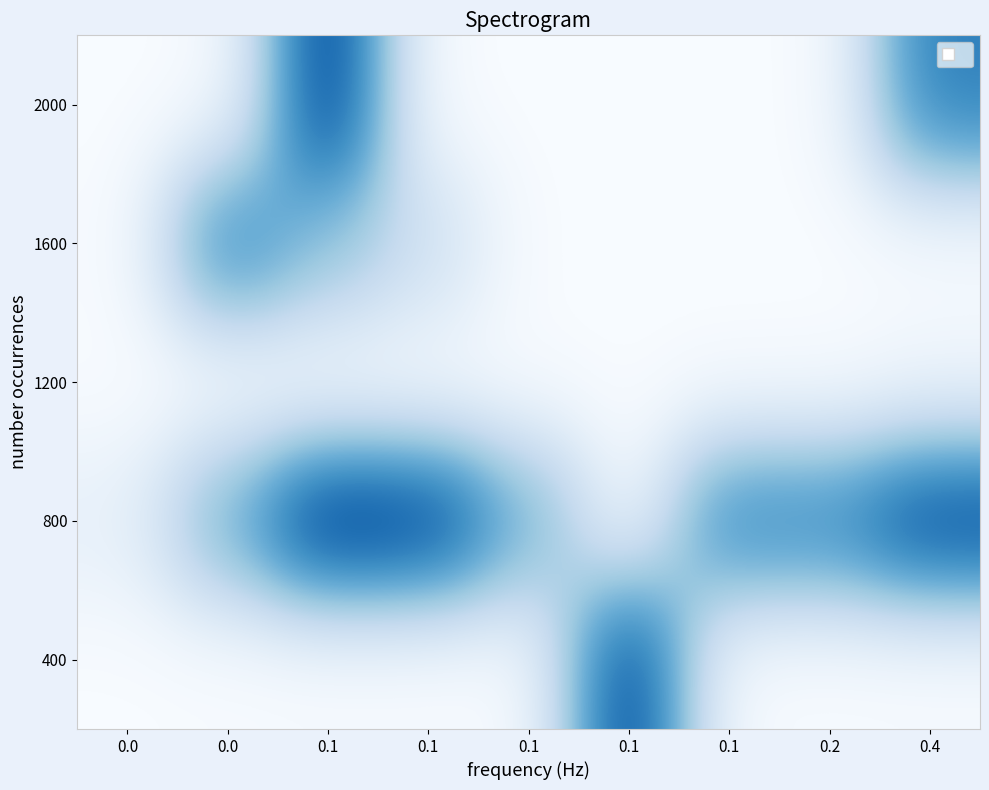

Reading right to left, what are all the values shown in this chart?

400: 0.4=1298.0	0.2=0.0	0.1=0.0	0.1=1738502.0	0.1=0.0	0.1=0.0	0.1=0.0	0.0=0.0	0.0=0.0
800: 0.4=1715536.0	0.2=1245544.0	0.1=1291756.0	0.1=0.0	0.1=926227.0	0.1=1764653.0	0.1=1860113.0	0.0=929480.0	0.0=159817.0
1200: 0.4=62668.0	0.2=0.0	0.1=0.0	0.1=0.0	0.1=0.0	0.1=0.0	0.1=0.0	0.0=0.0	0.0=0.0
1600: 0.4=0.0	0.2=0.0	0.1=0.0	0.1=0.0	0.1=0.0	0.1=412542.0	0.1=739055.0	0.0=1297589.0	0.0=0.0
2000: 0.4=1308670.5	0.2=0.0	0.1=0.0	0.1=0.0	0.1=0.0	0.1=0.0	0.1=1793146.0	0.0=0.0	0.0=0.0